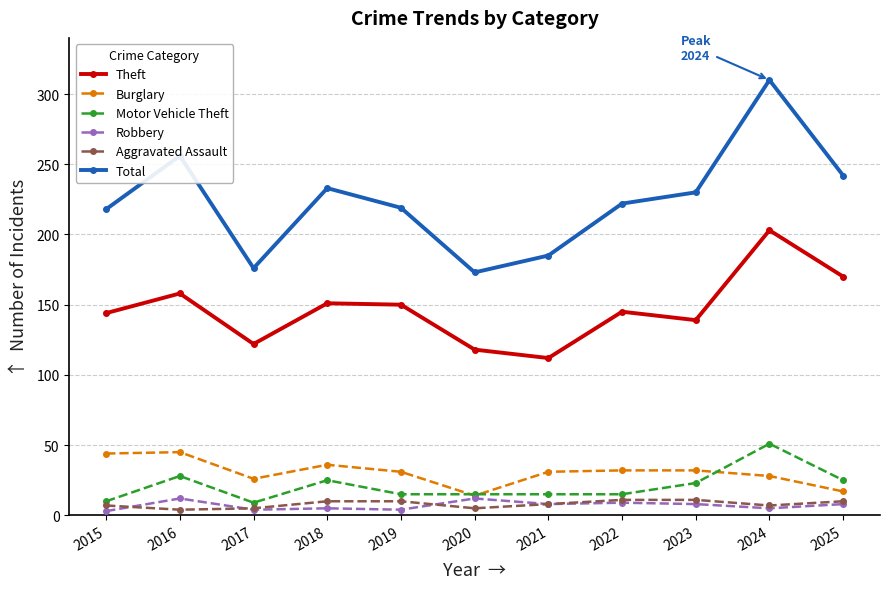

What is the maximum value for Theft?

203